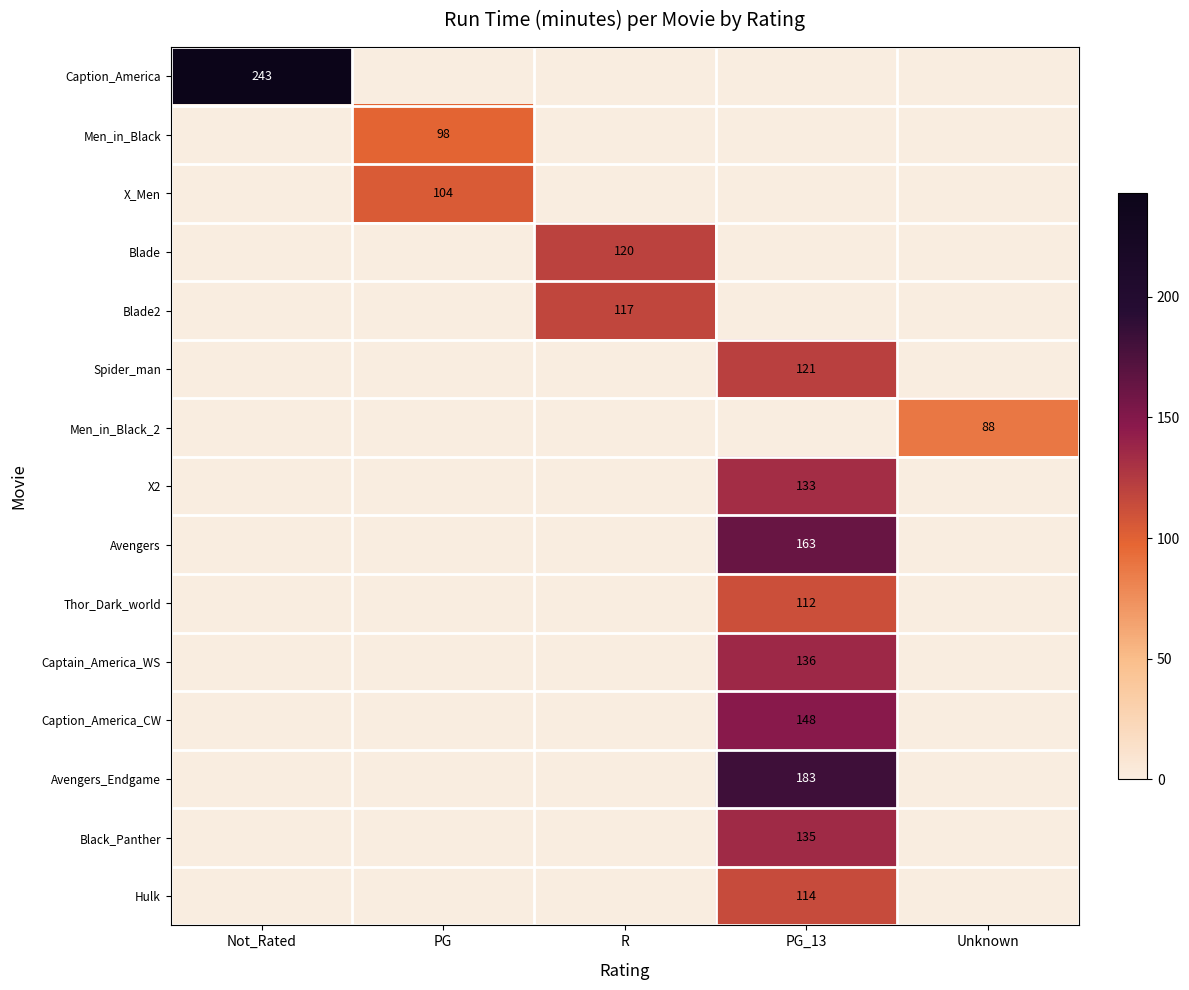

Is it true that Men_in_Black_2 equals 88 at Unknown?

True